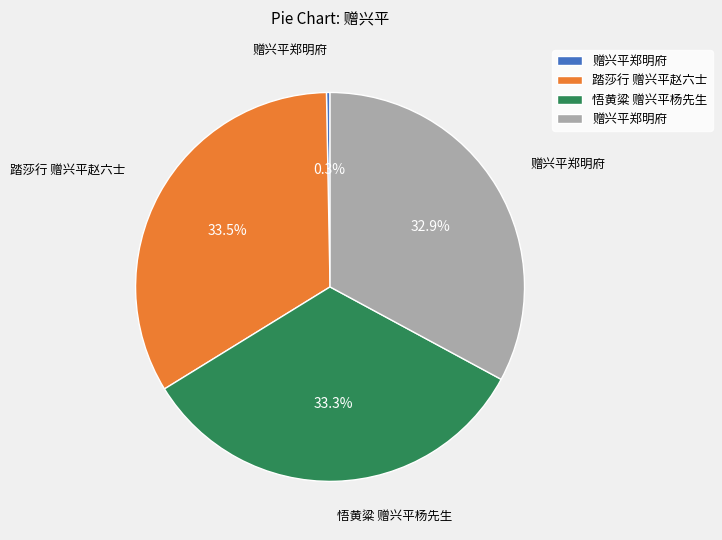

Is there any slice that represents more than half of the pie?

No